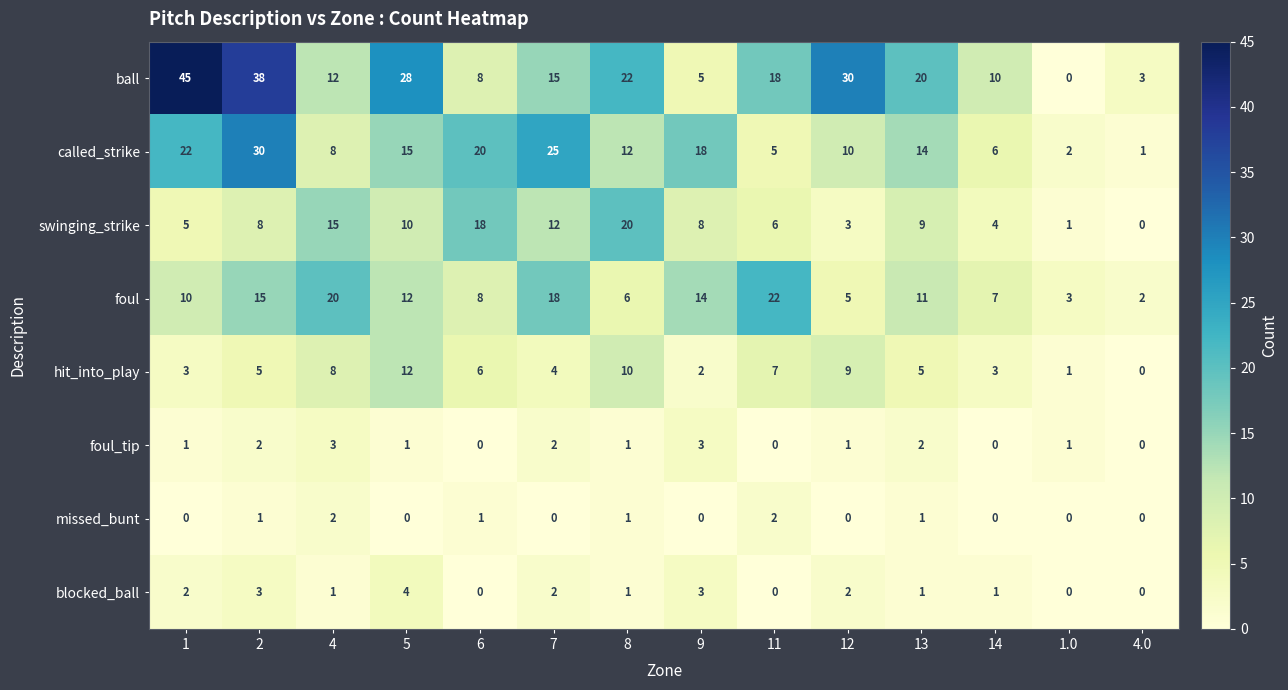

Between 4 and 1.0, which series saw the biggest shift?

foul